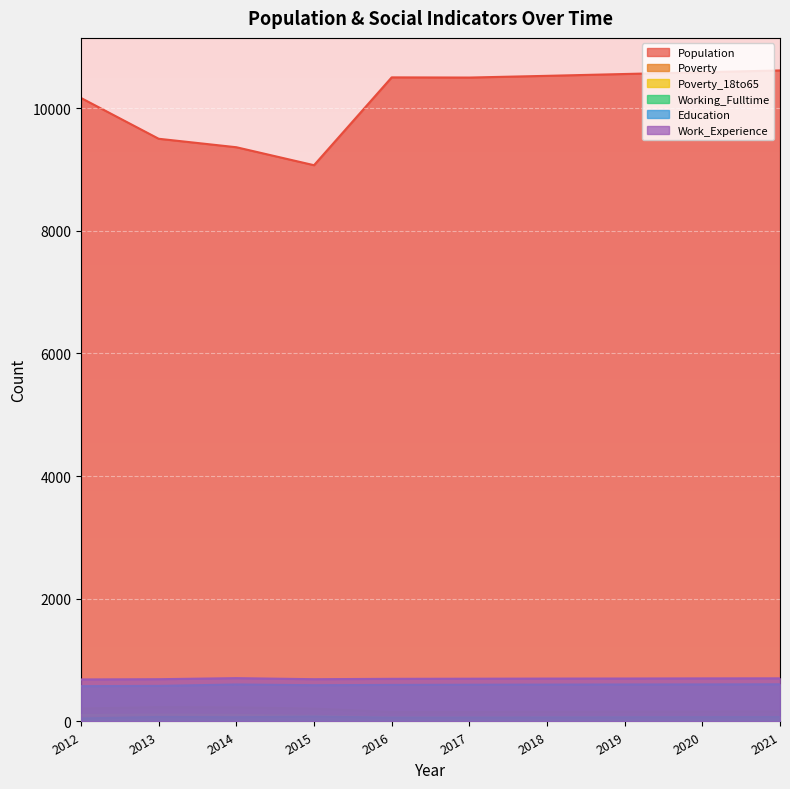

Read the Education value at 2012.

576